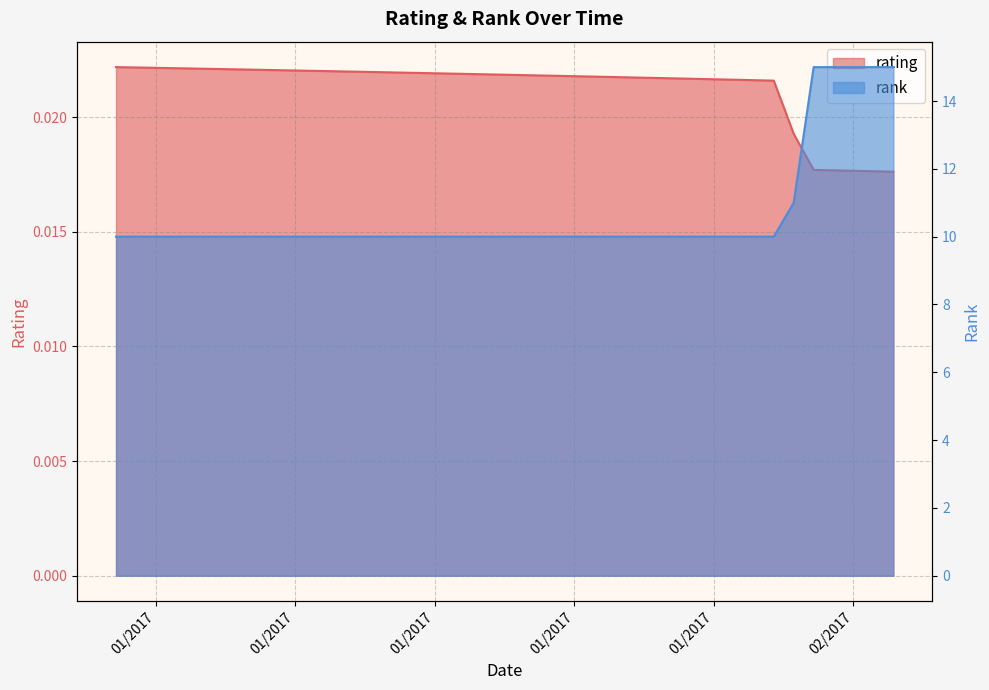

True or false: rating has more than 2 interior local peaks.

False